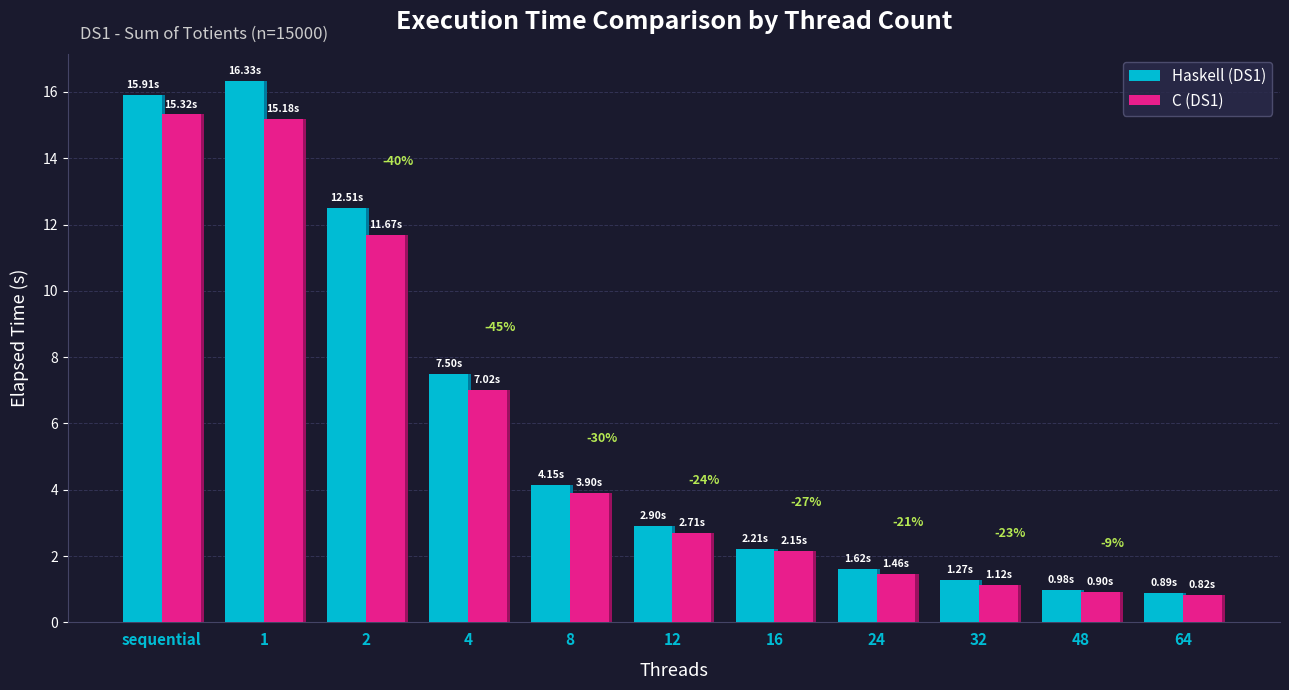

How many distinct data groups are displayed?

2